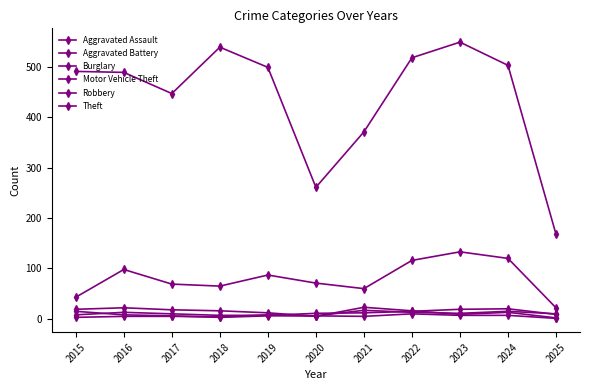

Is the value of Motor Vehicle Theft at 2015 greater than the value of Aggravated Battery at 2023?

Yes